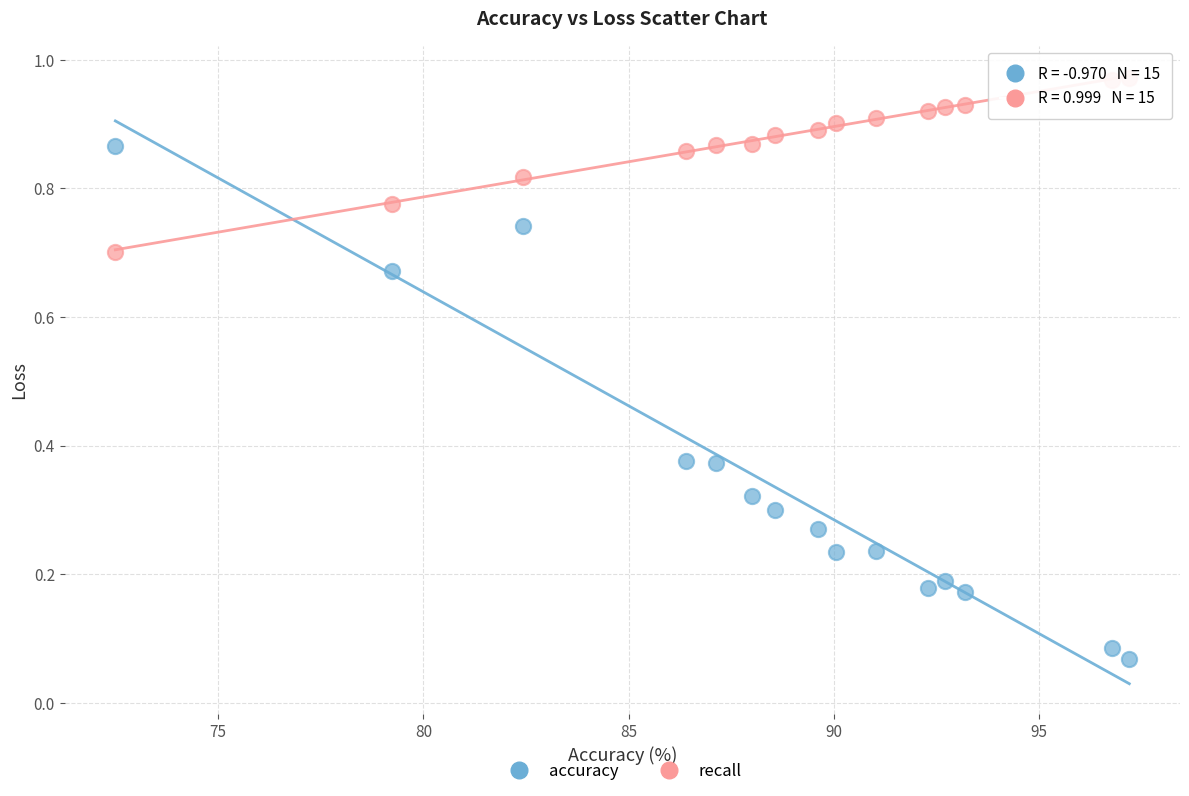

Which series reaches the minimum Y coordinate?

accuracy